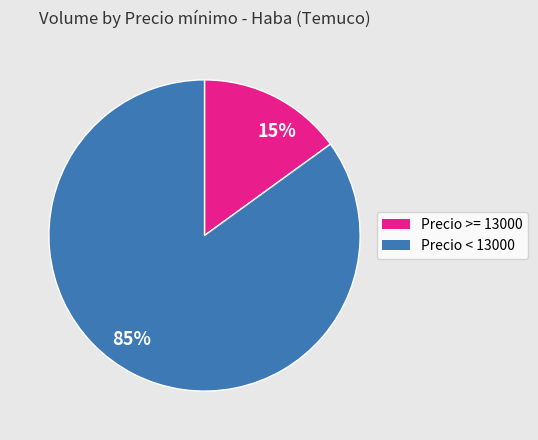

How many segments does this pie chart have?

2